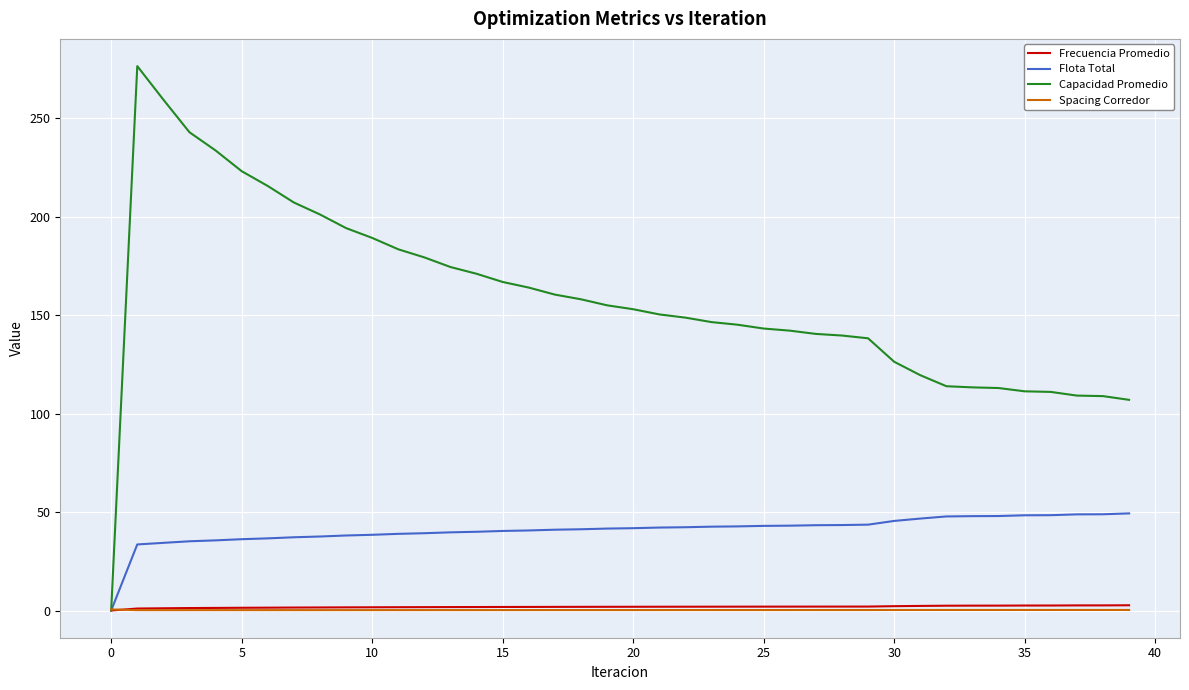

What is the difference between the maximum and minimum values in the Spacing Corredor series?

0.4